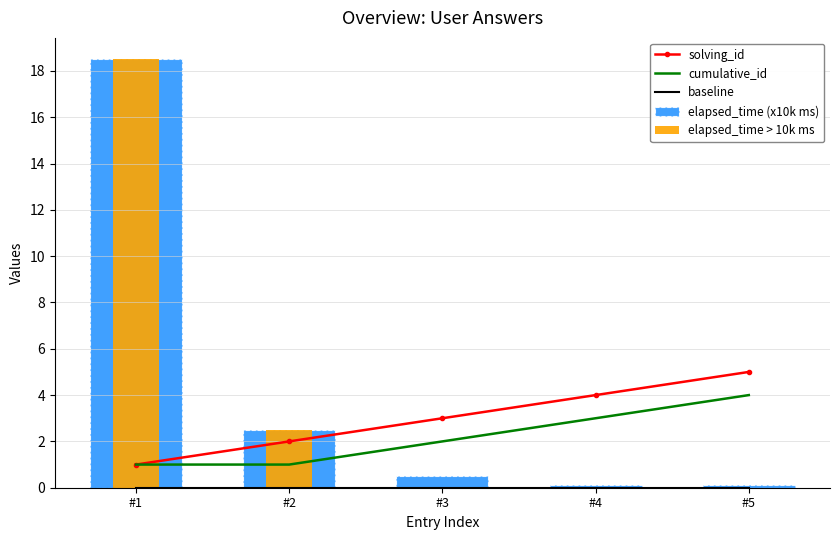

At which category does the chart reach its peak across all series?

#1